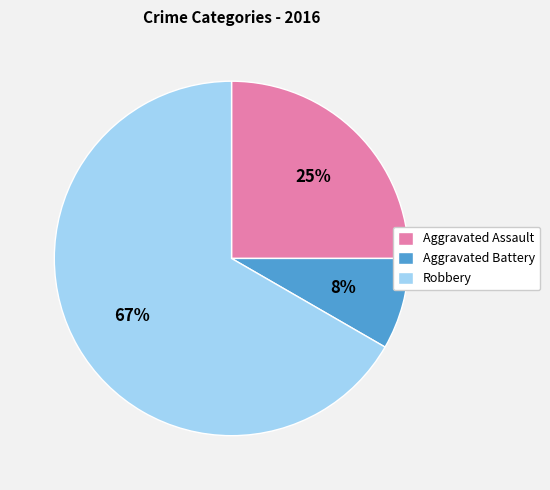

To the nearest percent, what is the difference between the Aggravated Battery and Aggravated Assault slice percentages?

17%